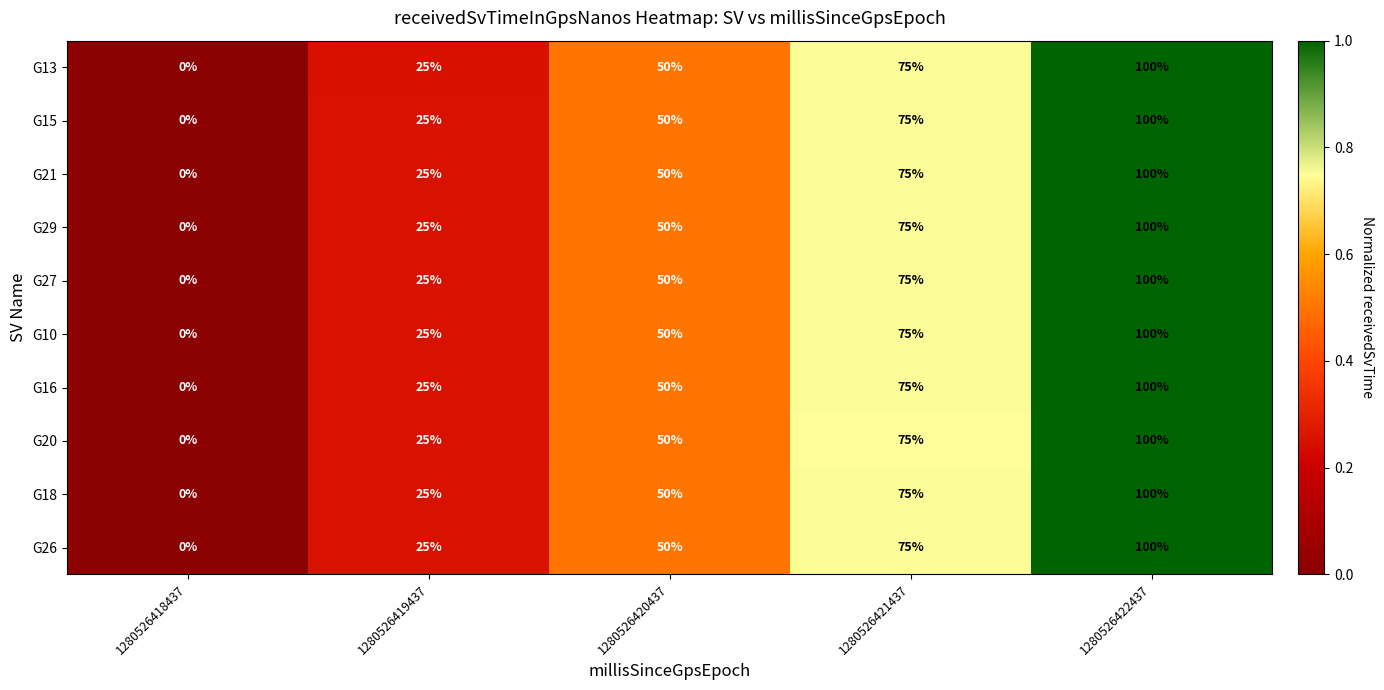

What is the total value across all series at 1280526420437?

500